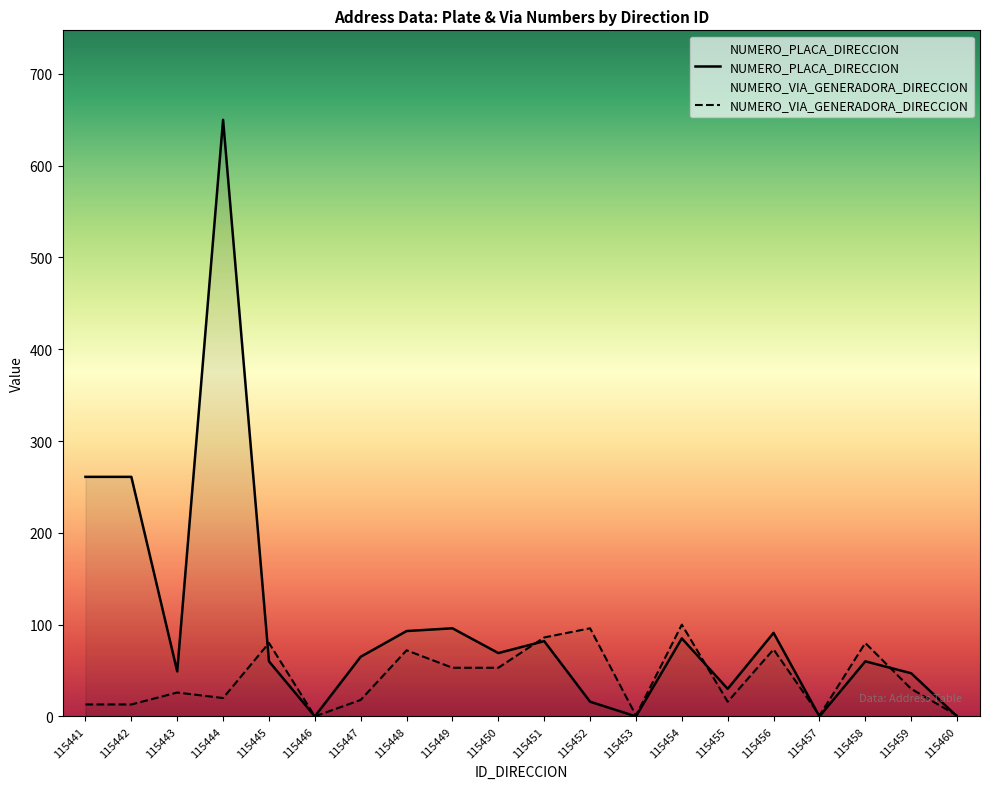

At which category is the sum across all series the highest?

115444